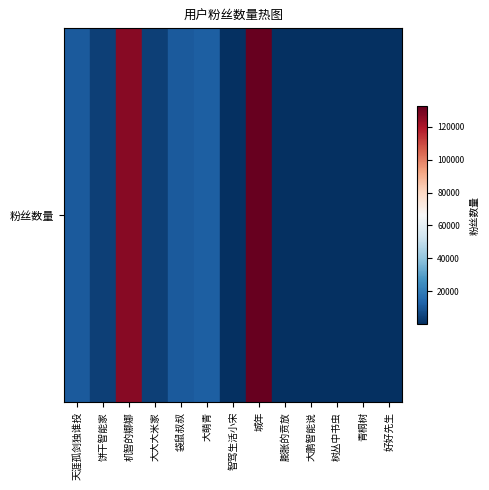

True or false: the data shows 18271 at 天涯孤剑独谁投.

False